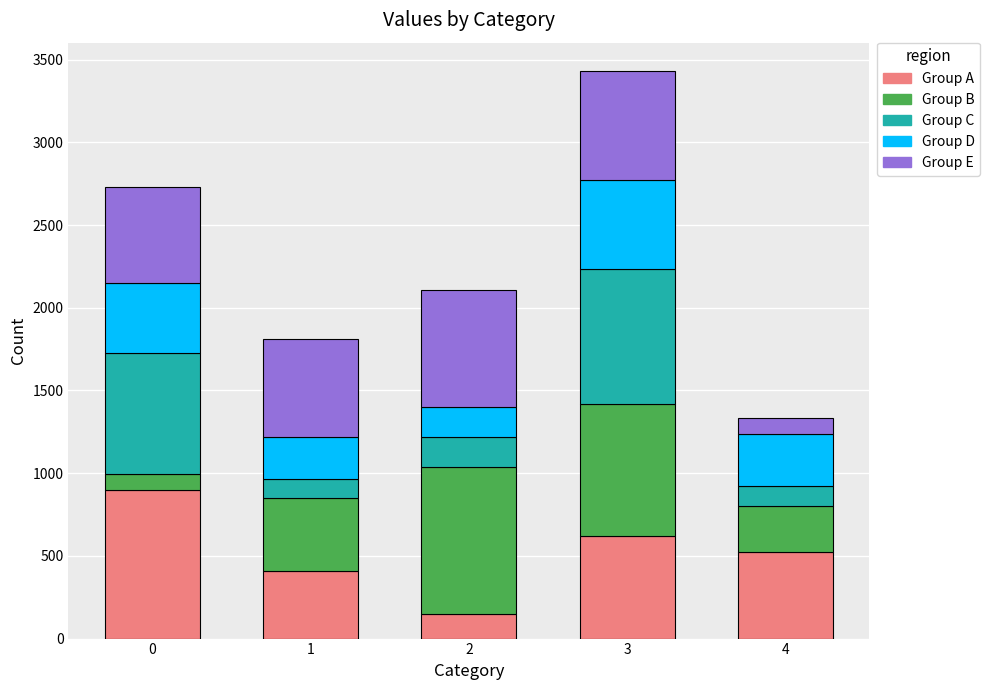

What is the sum of all Group A values?

2592